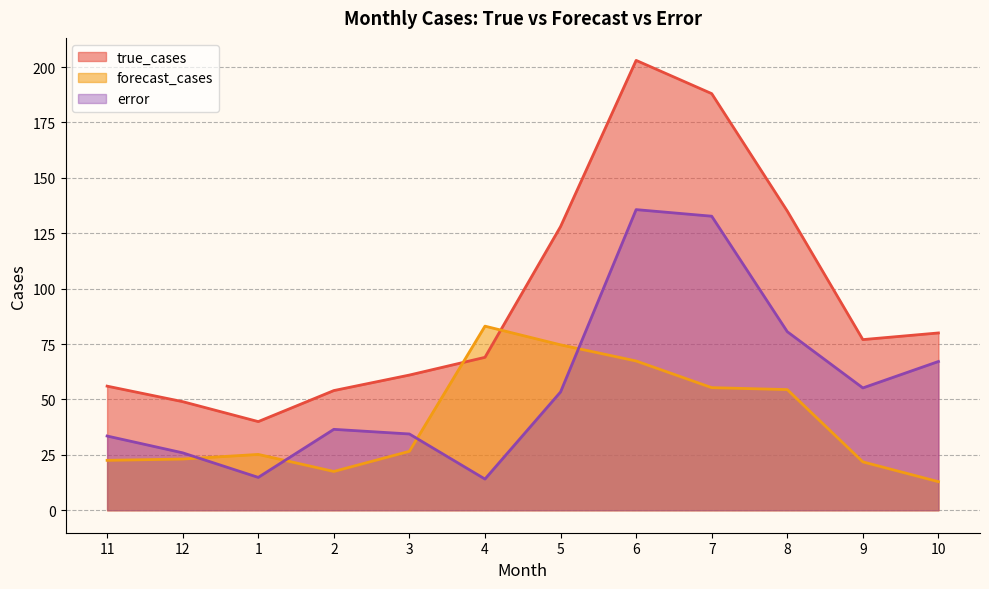

What is the value of the forecast_cases point at the 8th from the left?

67.3